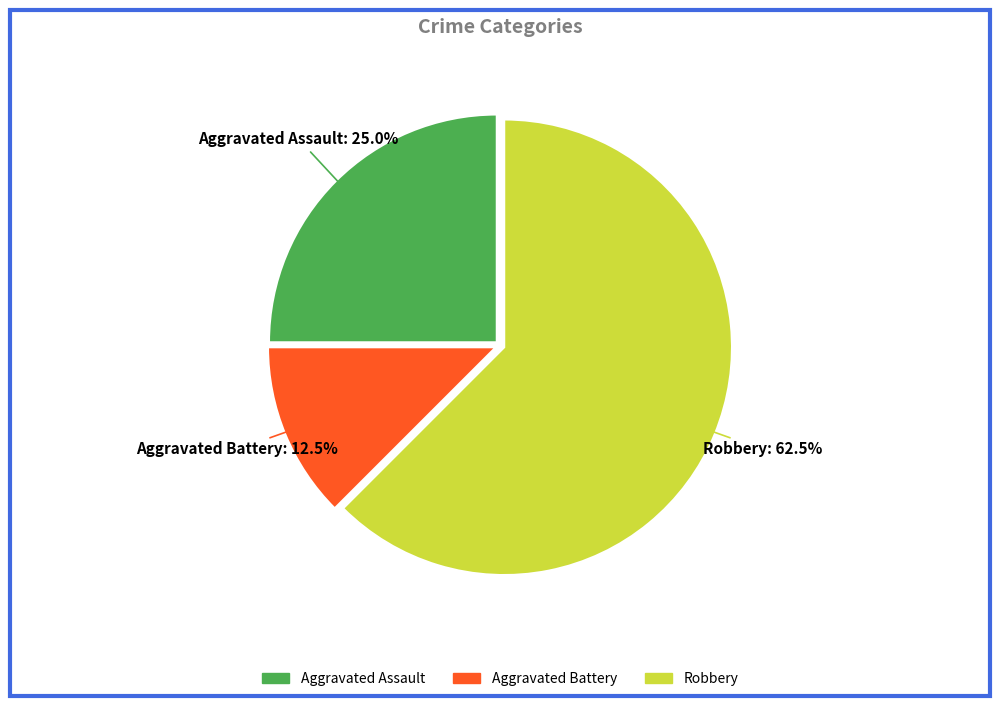

Which category has the smallest portion of the pie?

Aggravated Battery